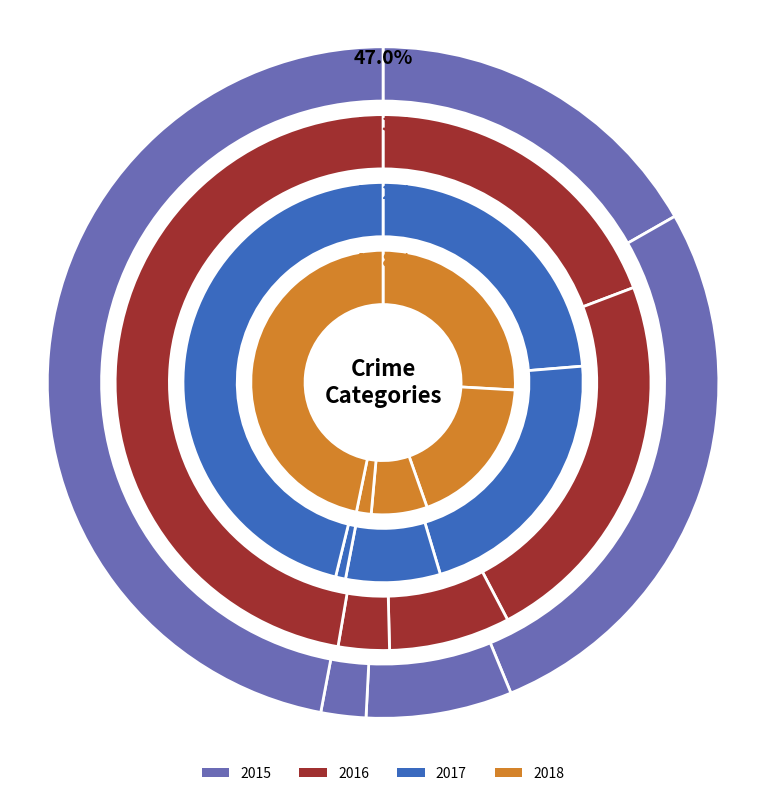

Do Criminal Sexual Assault and Aggravated Assault together represent more than half of the pie?

No